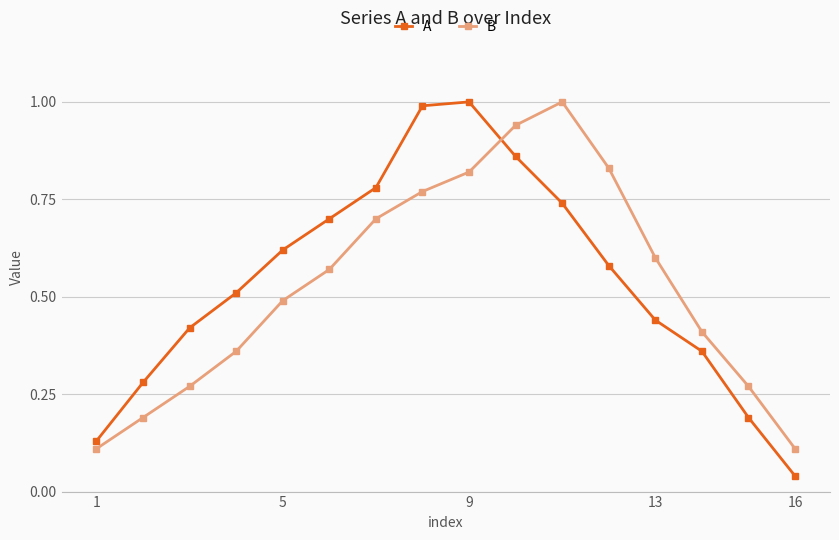

Which series ends up on top after the final intersection of B and A?

B